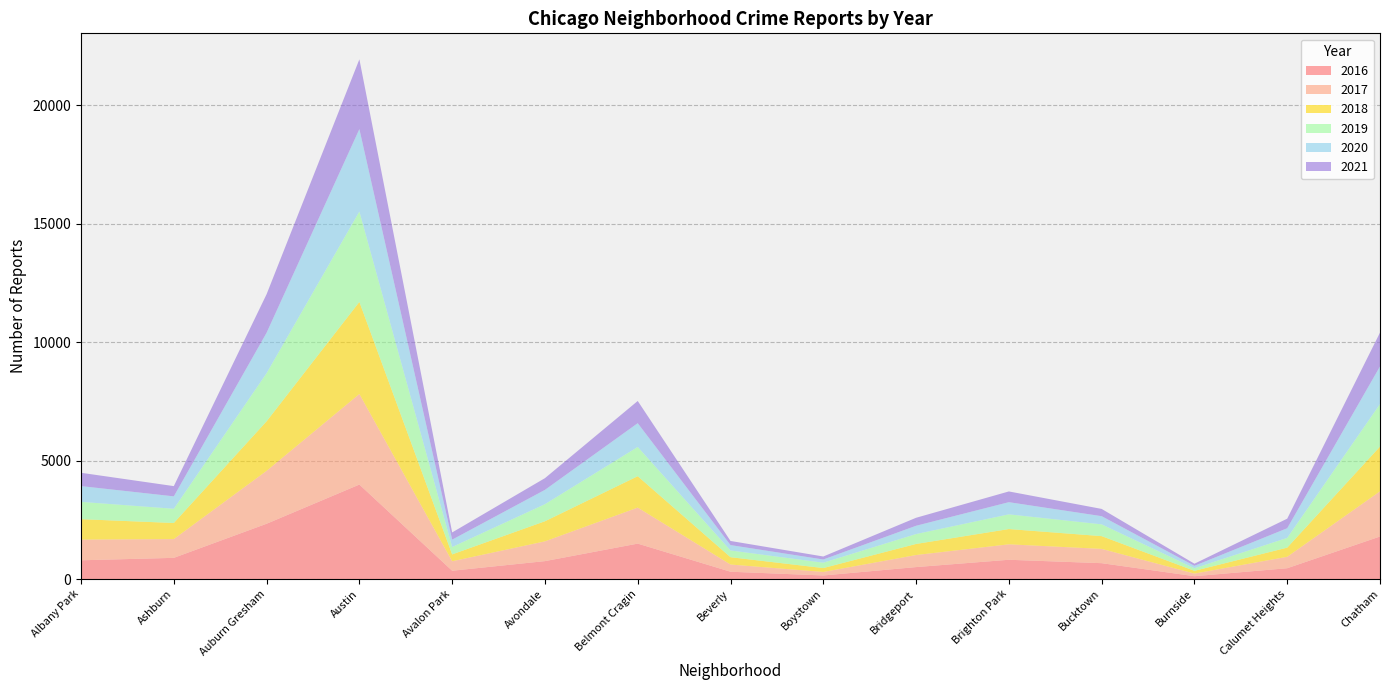

What is the total value across all series at Auburn Gresham?

12026